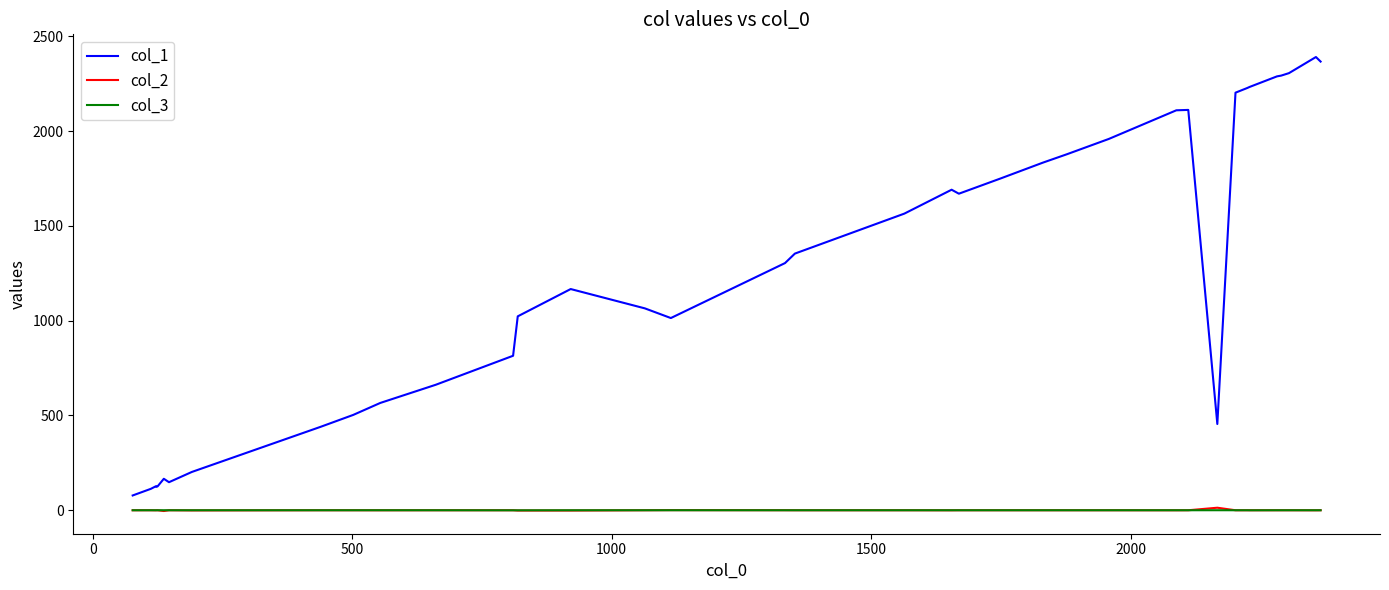

True or false: col_1 and col_3 cross at least once.

False